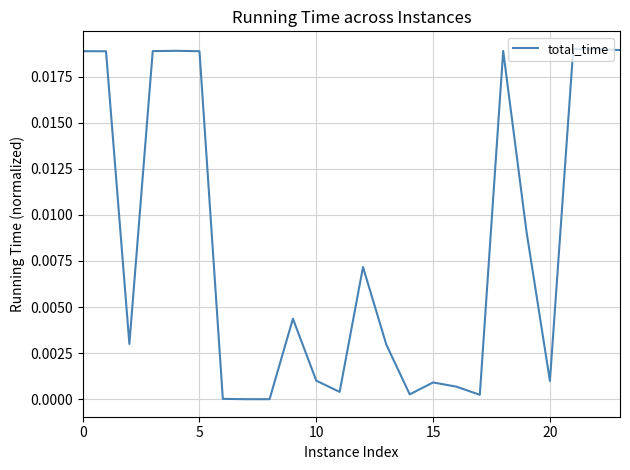

Does the chart display data point markers on the line(s)?

No